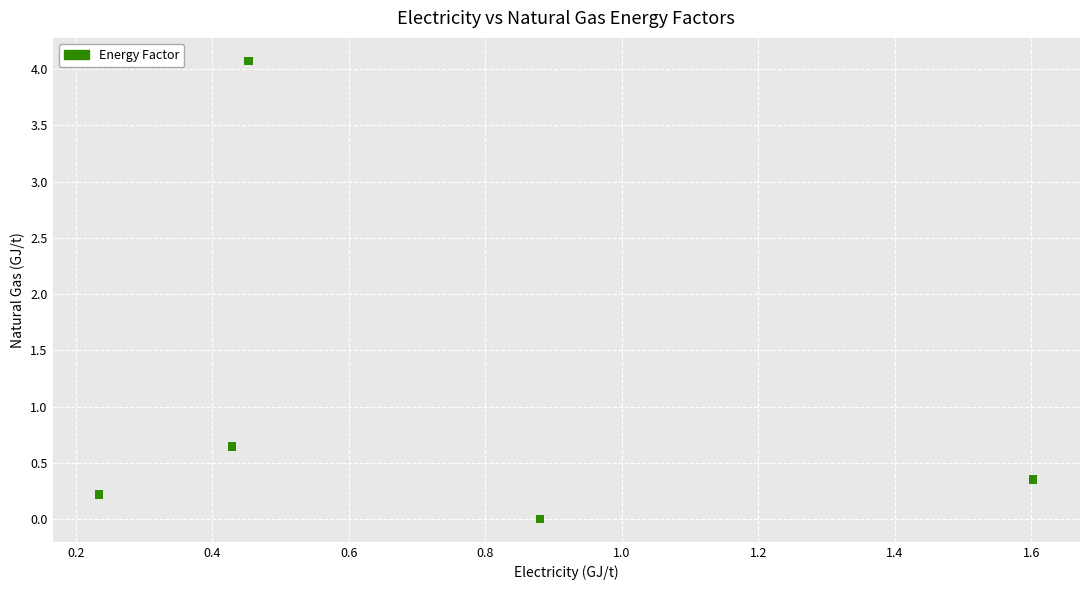

What Y value in the scatter plot is closest to 2?

0.6